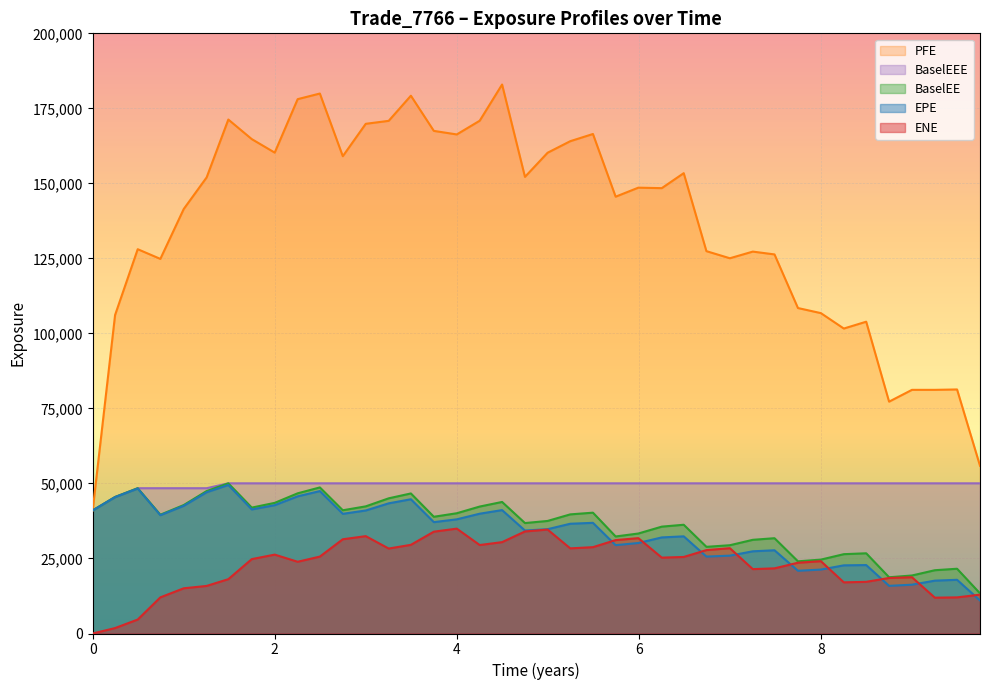

True or false: PFE and EPE cross at least once.

False